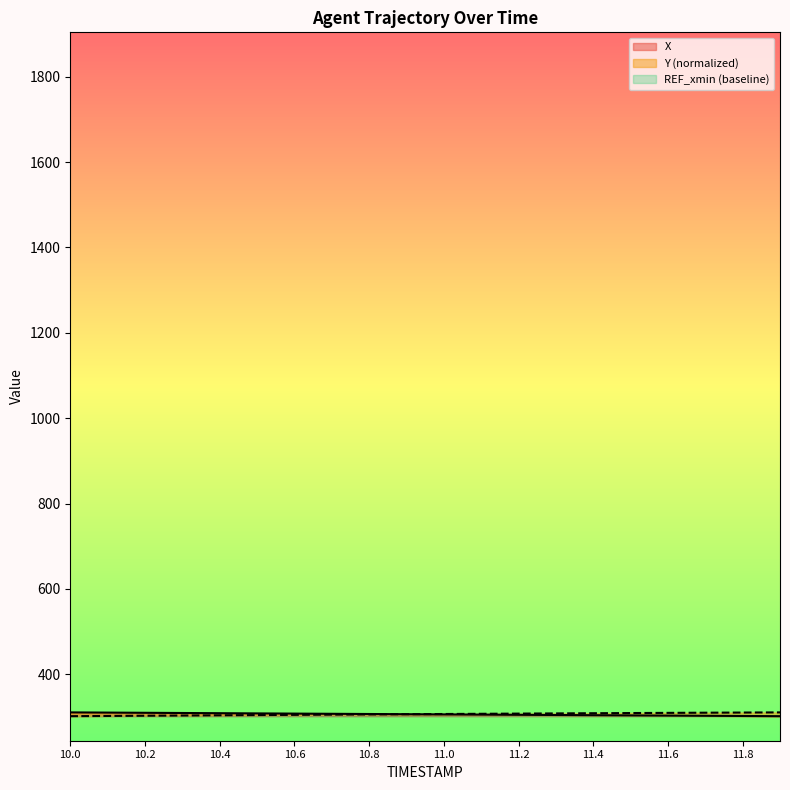

Reading right to left, what are all the values shown in this chart?

X: 11.9=301.7	11.8=302.2	11.7=302.6	11.6=303.1	11.5=303.6	11.4=304.0	11.3=304.5	11.2=304.9	11.1=305.4	11.0=305.8	10.9=306.3	10.8=306.8	10.7=307.3	10.6=307.7	10.5=308.2	10.4=308.7	10.3=309.1	10.2=309.6	10.1=310.1	10.0=310.6
Y: 11.9=310.6	11.8=310.2	11.7=309.8	11.6=309.4	11.5=309.0	11.4=308.6	11.3=308.2	11.2=307.7	11.1=307.3	11.0=306.8	10.9=306.3	10.8=305.8	10.7=305.3	10.6=304.8	10.5=304.3	10.4=303.8	10.3=303.3	10.2=302.7	10.1=302.2	10.0=301.7